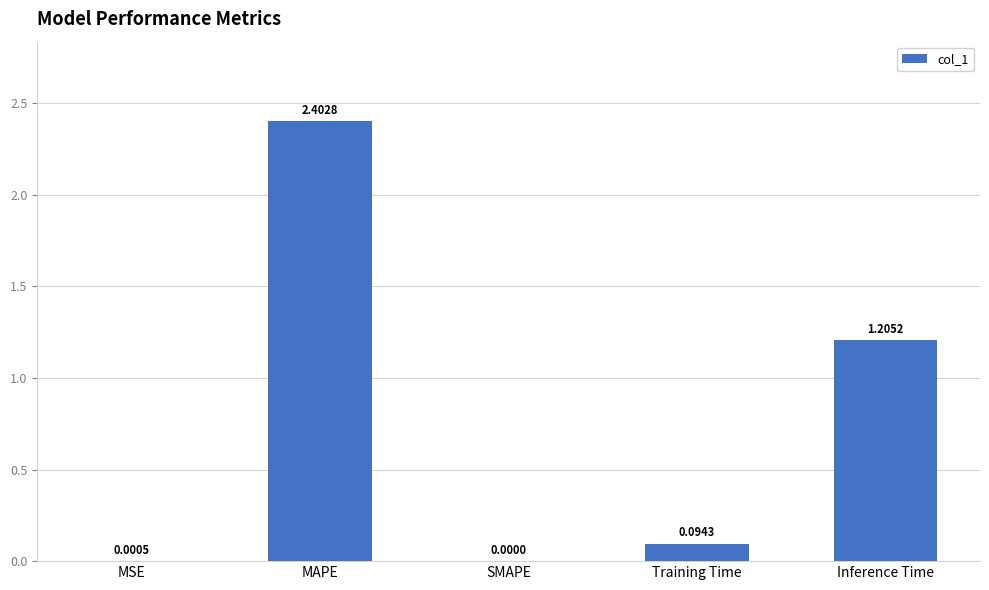

What is the sum of the values at MAPE and MSE?

2.4